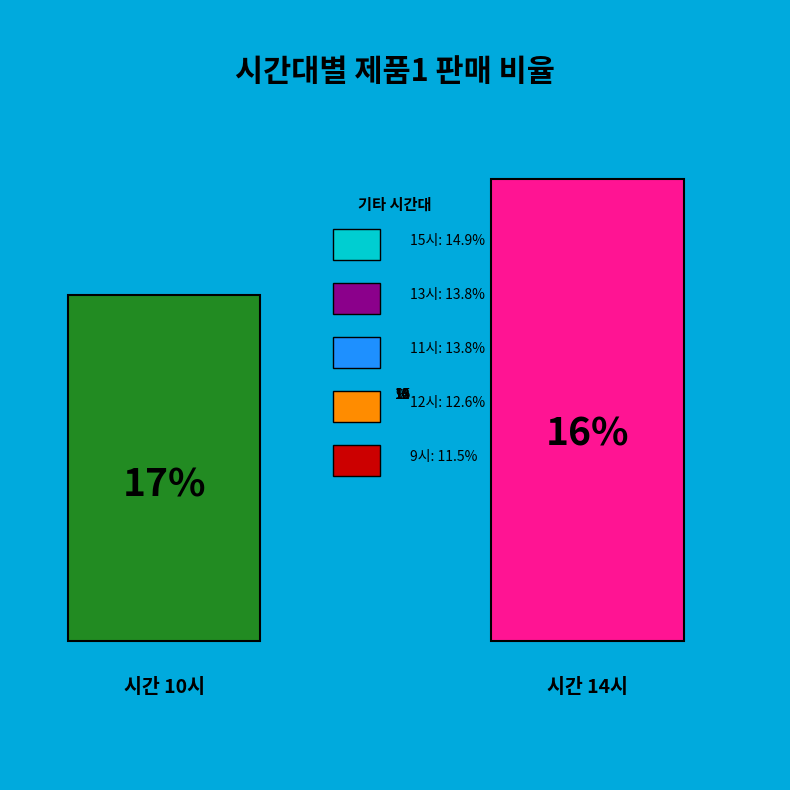

Is 12 the majority of the pie?

No